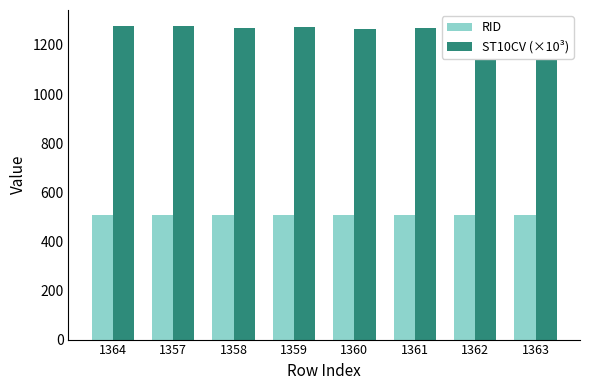

True or false: ST10CV (×10³) has a value of 1274.8 at 1362.

True